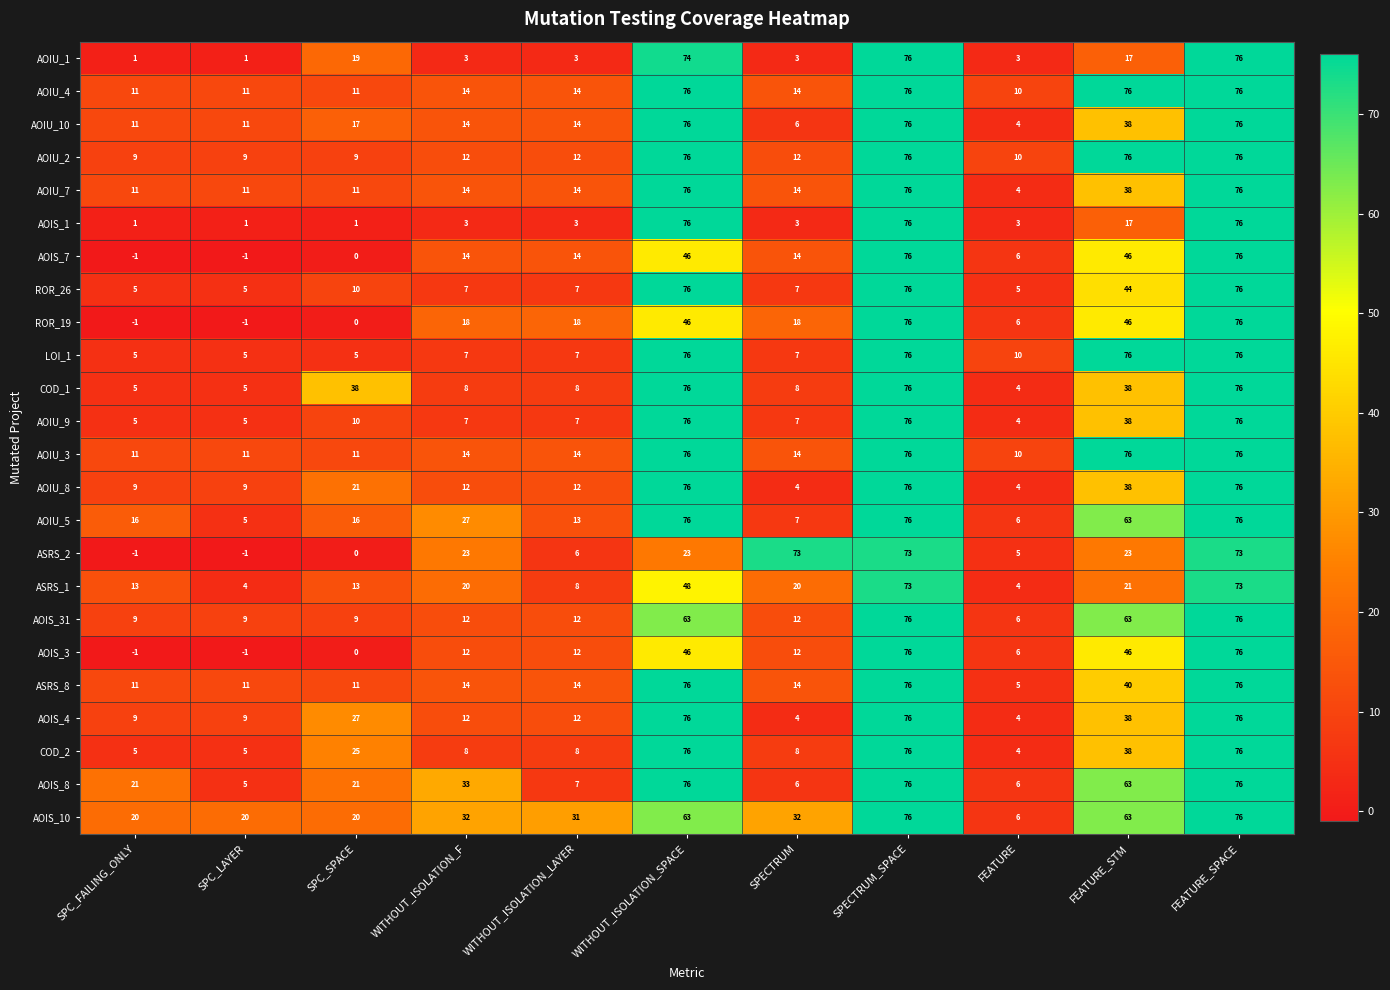

What is the average value of the ASRS_8 series?

32